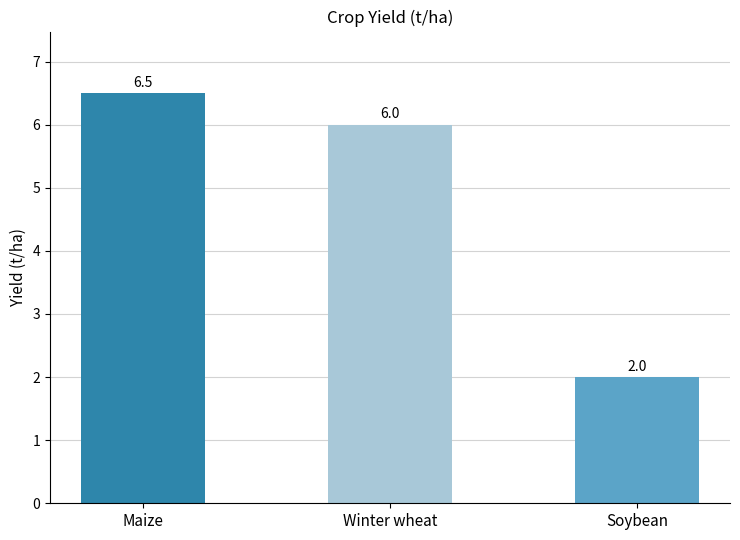

List the labels in order of value, largest first.

Maize, Winter wheat, Soybean